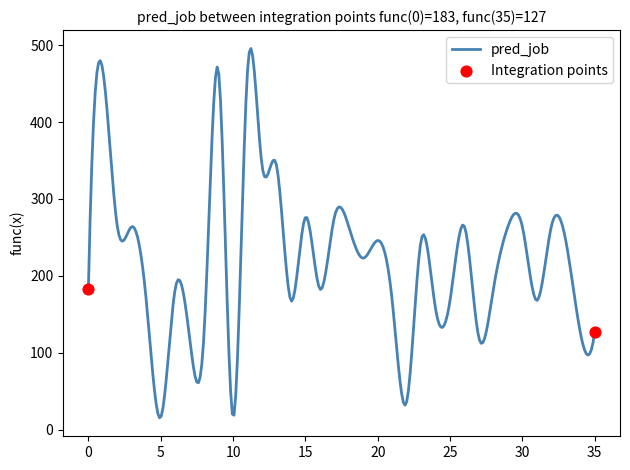

What is the difference between the maximum and minimum values?

480.2